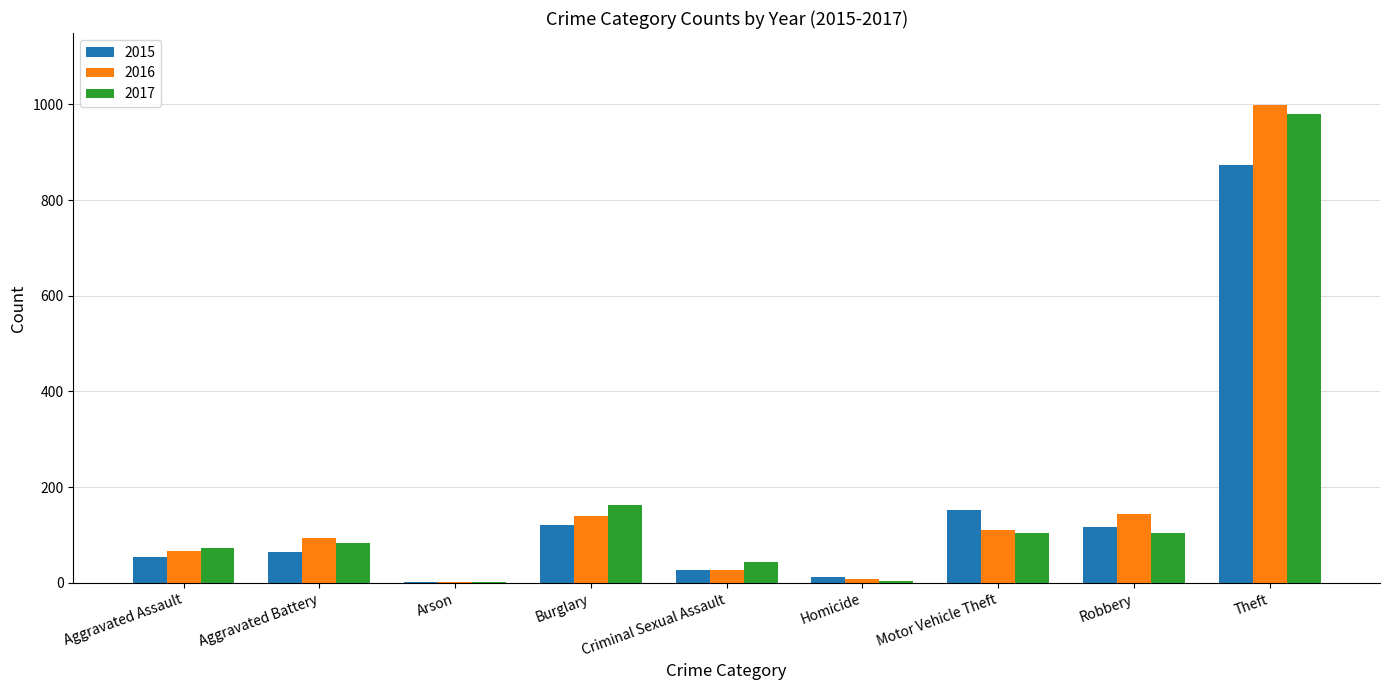

What is the total value across all series at Theft?

2852